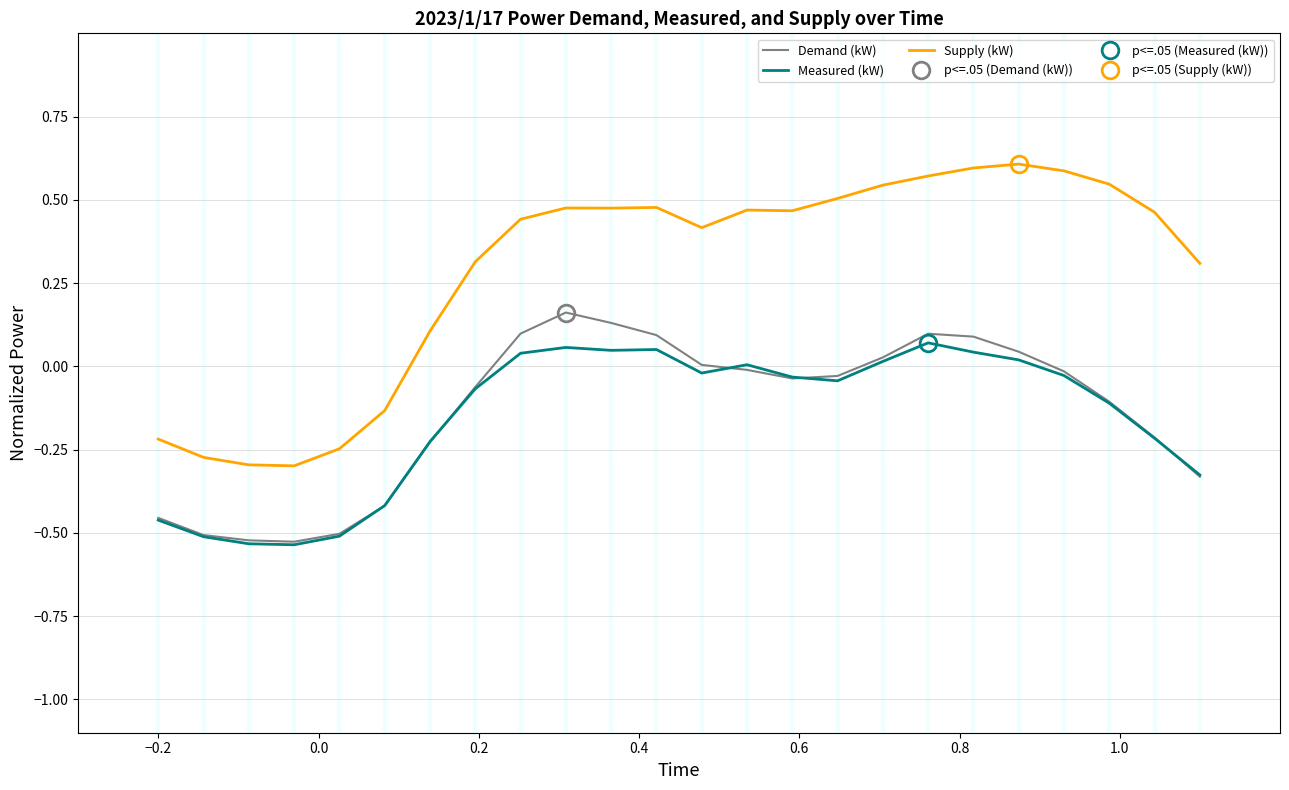

True or false: Supply (kW) has more than 2 points higher than both neighbors.

True